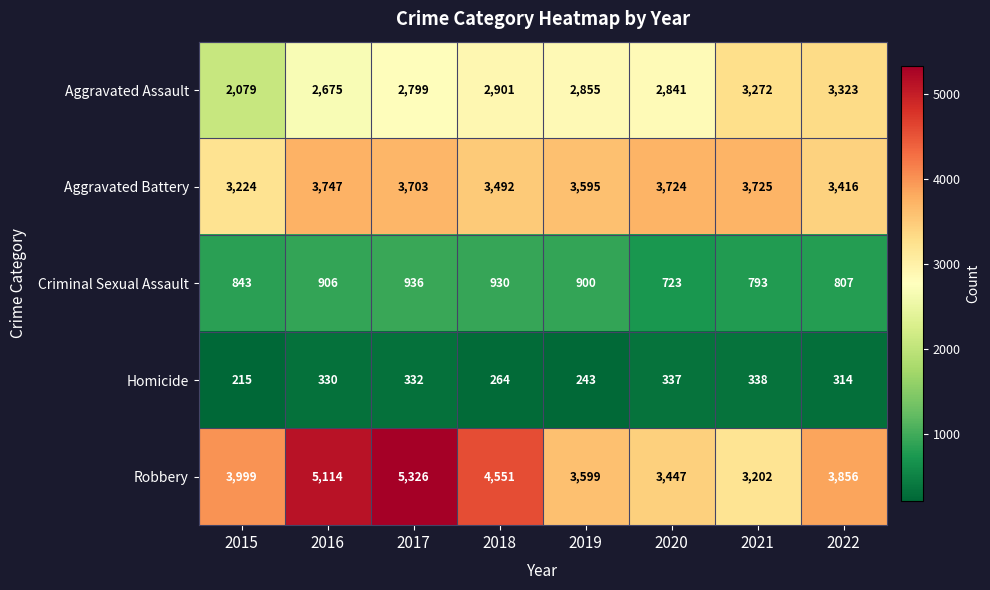

What is the difference between the highest and lowest values at 2017?

4994